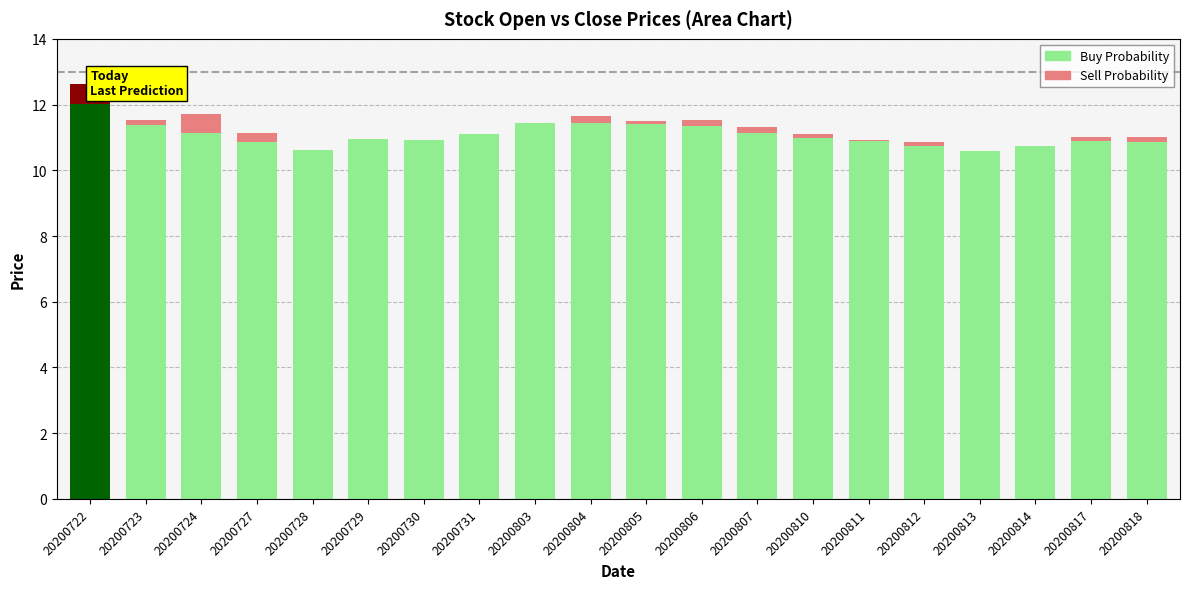

Which has a higher value, 20200727 or 20200805?

20200805